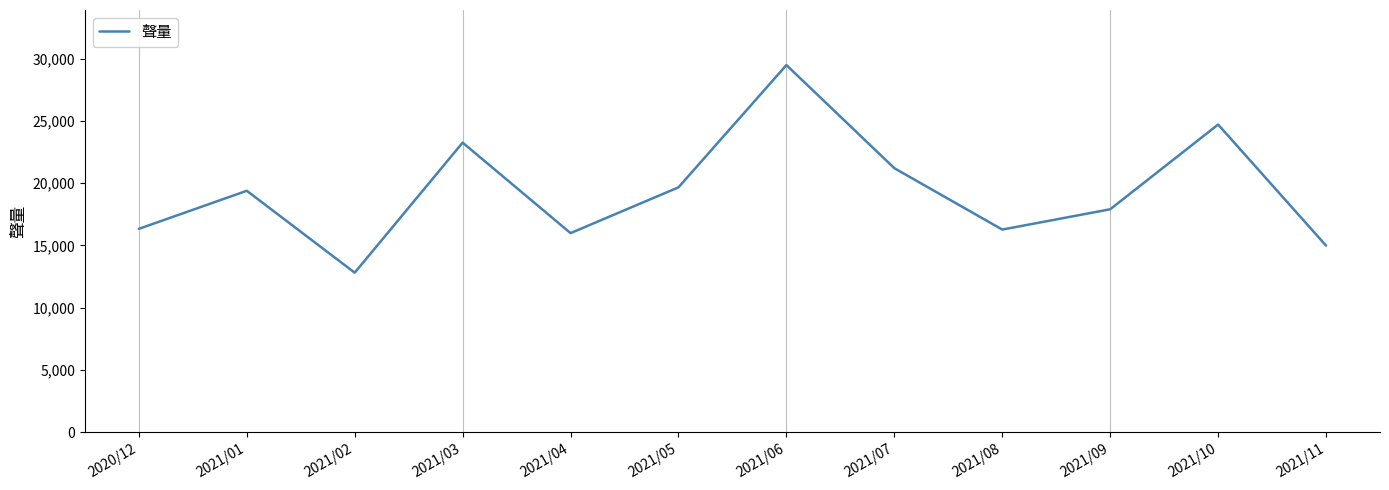

Which has a higher value, 2021/05 or 2021/11?

2021/05